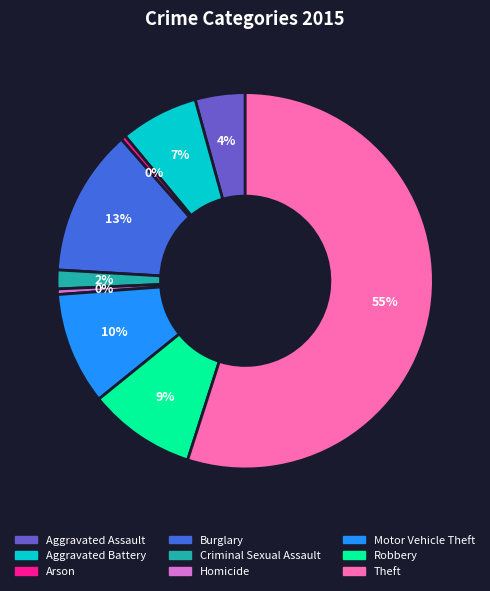

Which slice is the largest?

Theft